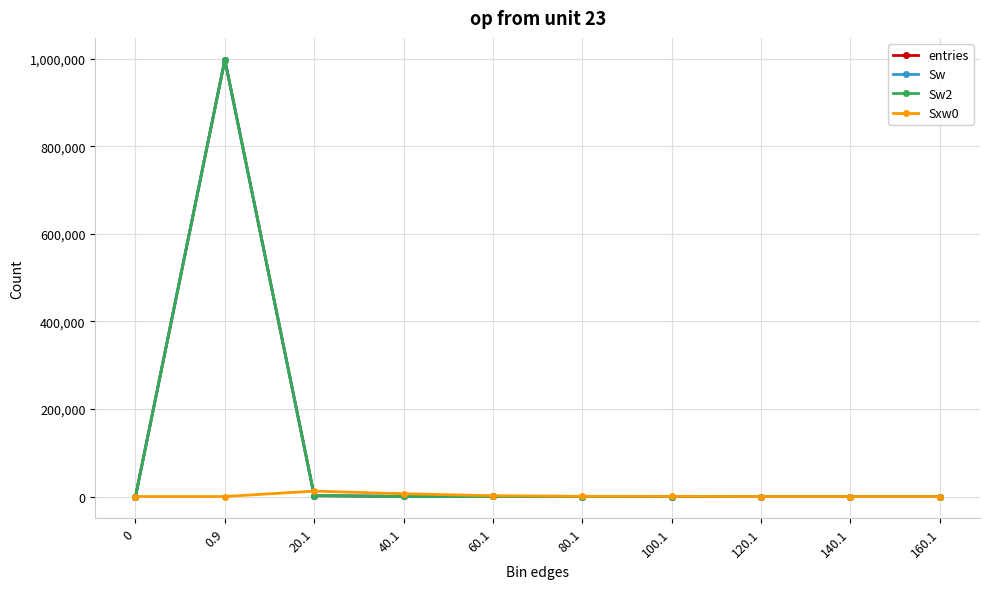

Where is Sw2 nearest to the value 498927?

20.1